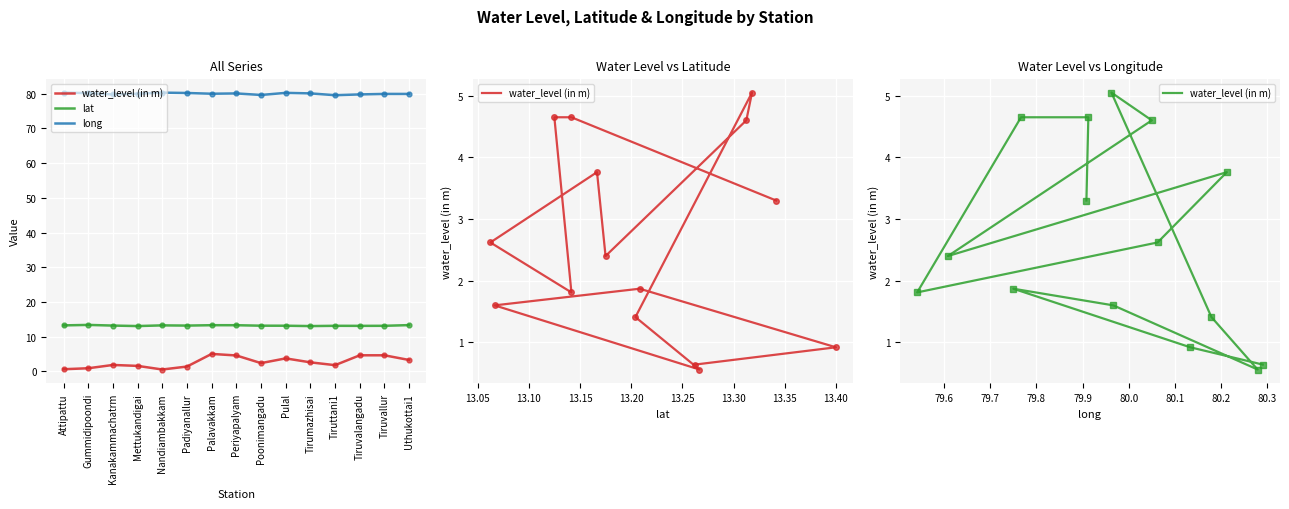

Reading left to right, what are all the values shown in this chart?

water_level (in m): 0.6	0.9	1.9	1.6	0.6	1.4	5.0	4.6	2.4	3.8	2.6	1.8	4.7	4.7	3.3
lat: 13.3	13.4	13.2	13.1	13.3	13.2	13.3	13.3	13.2	13.2	13.1	13.1	13.1	13.1	13.3
long: 80.3	80.1	79.8	80.0	80.3	80.2	80.0	80.0	79.6	80.2	80.1	79.5	79.8	79.9	79.9